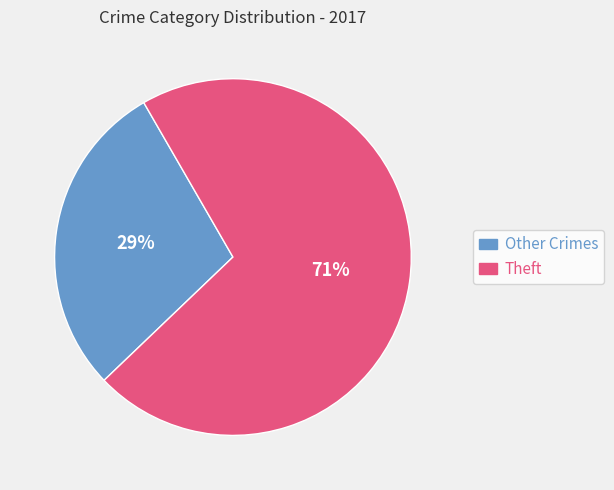

To the nearest percent, what portion does Other Crimes represent?

29%